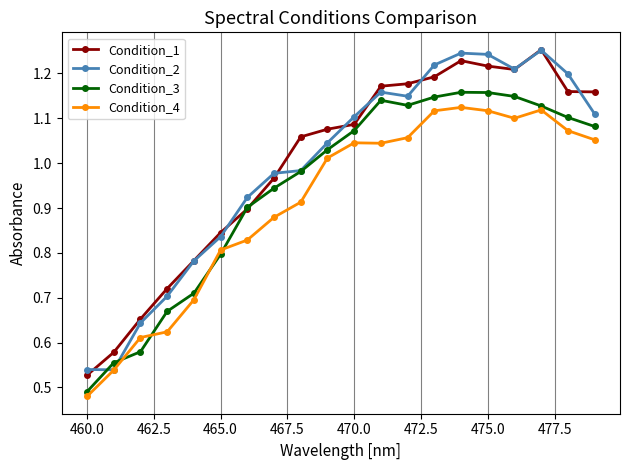

True or false: Condition_4 has more than 0 interior local peaks.

True